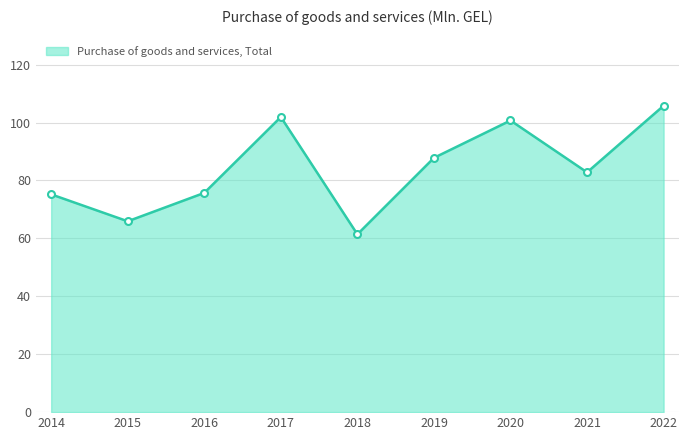

Which label corresponds to the largest value in the chart?

2022